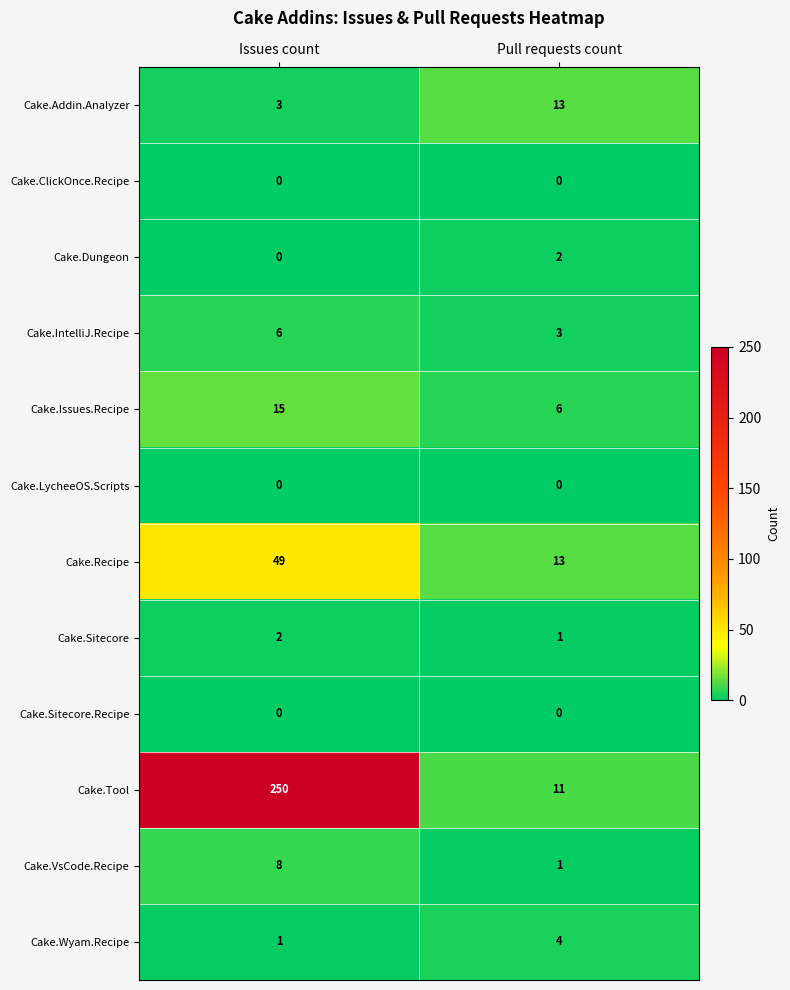

Between Issues count and Pull requests count, which series saw the biggest shift?

Cake.Tool